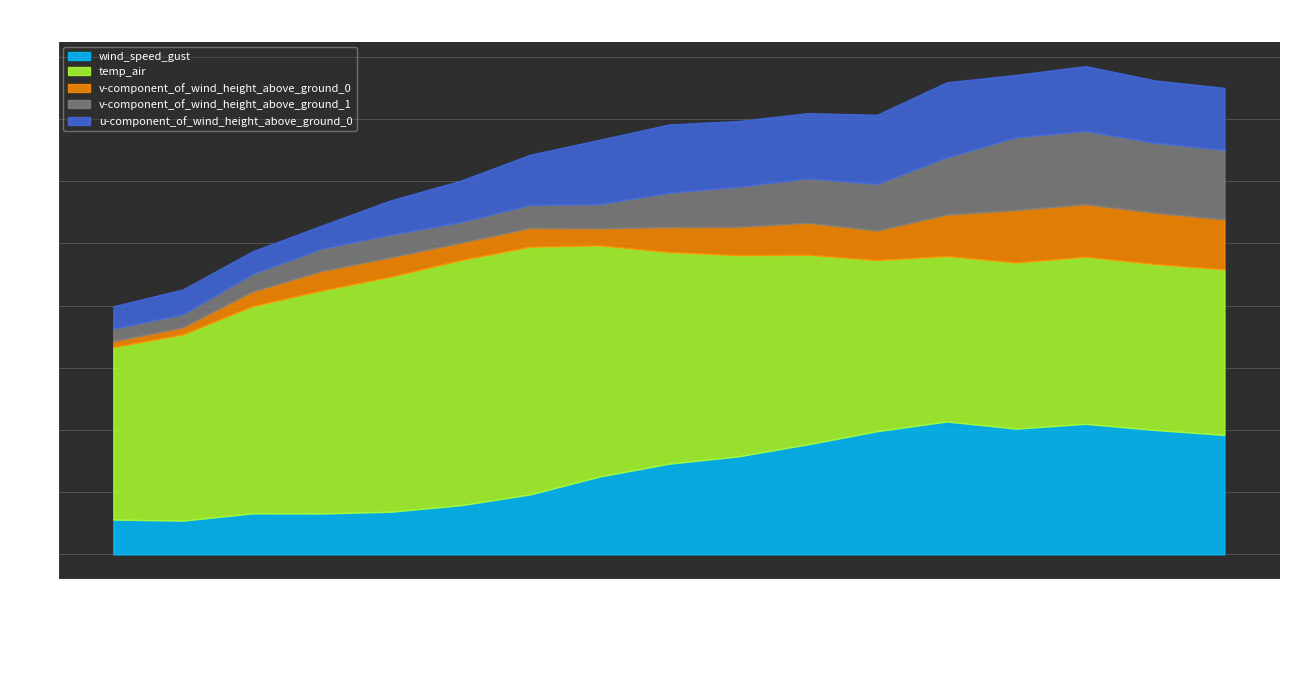

What is the maximum value for v-component_of_wind_height_above_ground_0?

4.2